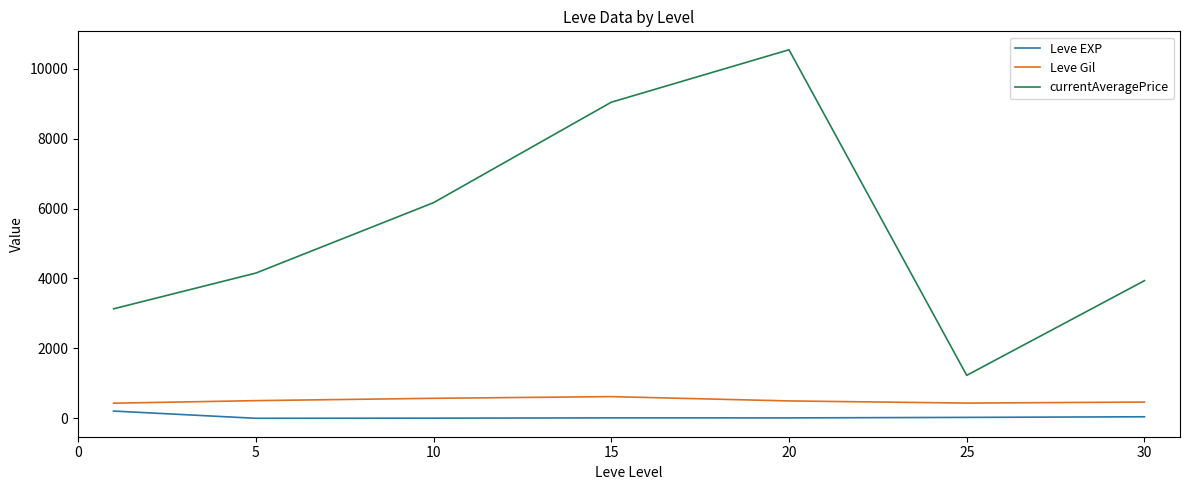

Which series has the widest spread of values?

currentAveragePrice